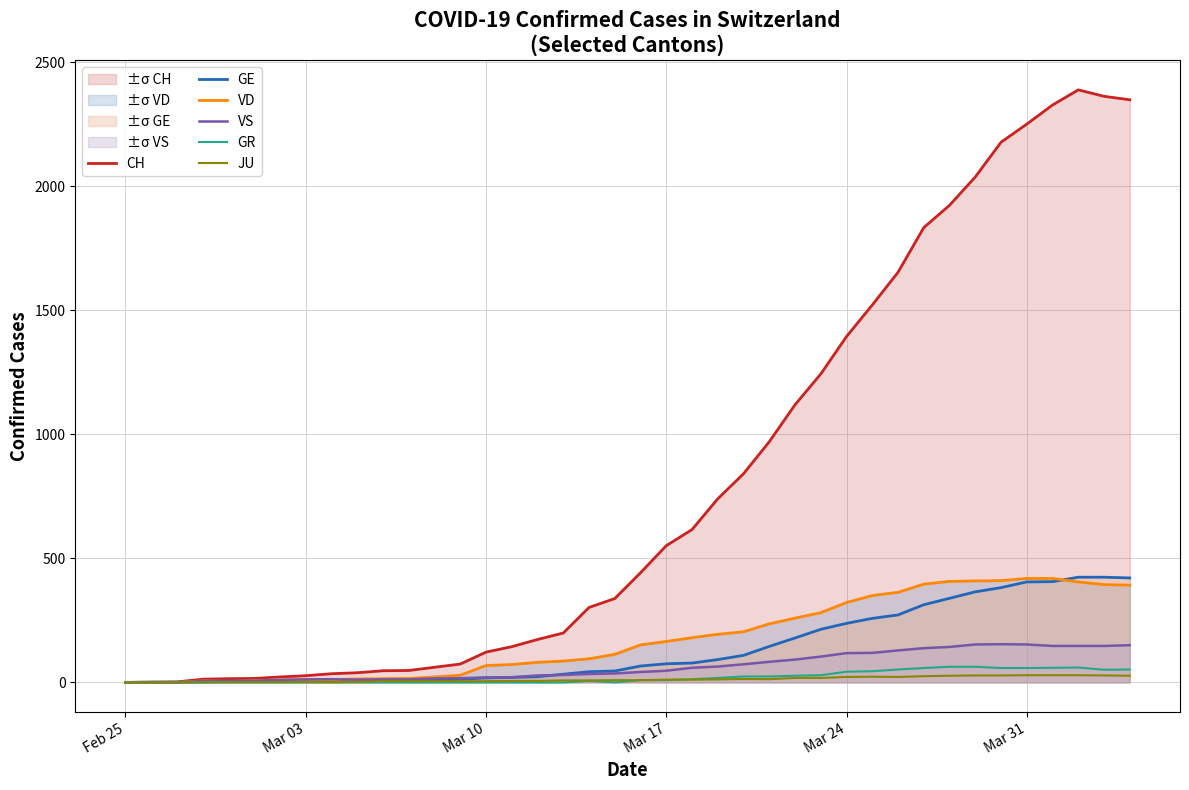

How many lines are shown in the chart?

6